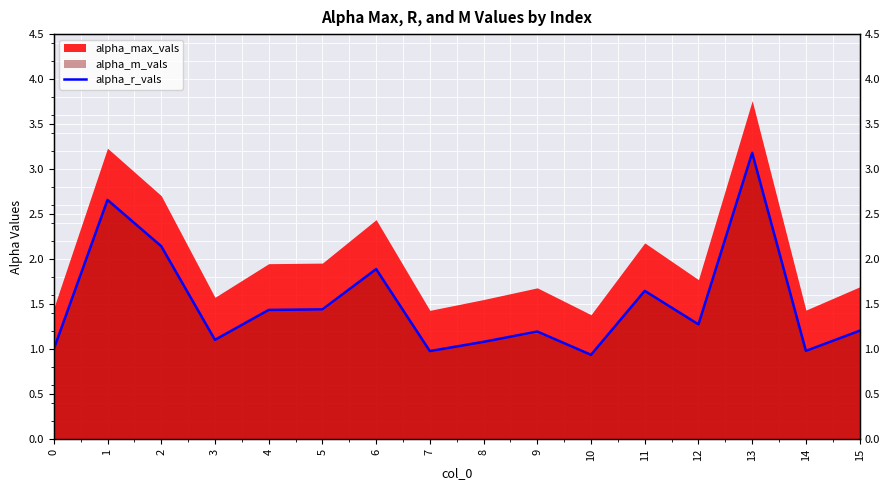

Reading left to right, list all the values displayed in this chart.

0=1.0	1=2.7	2=2.1	3=1.1	4=1.4	5=1.4	6=1.9	7=1.0	8=1.1	9=1.2	10=0.9	11=1.6	12=1.3	13=3.2	14=1.0	15=1.2